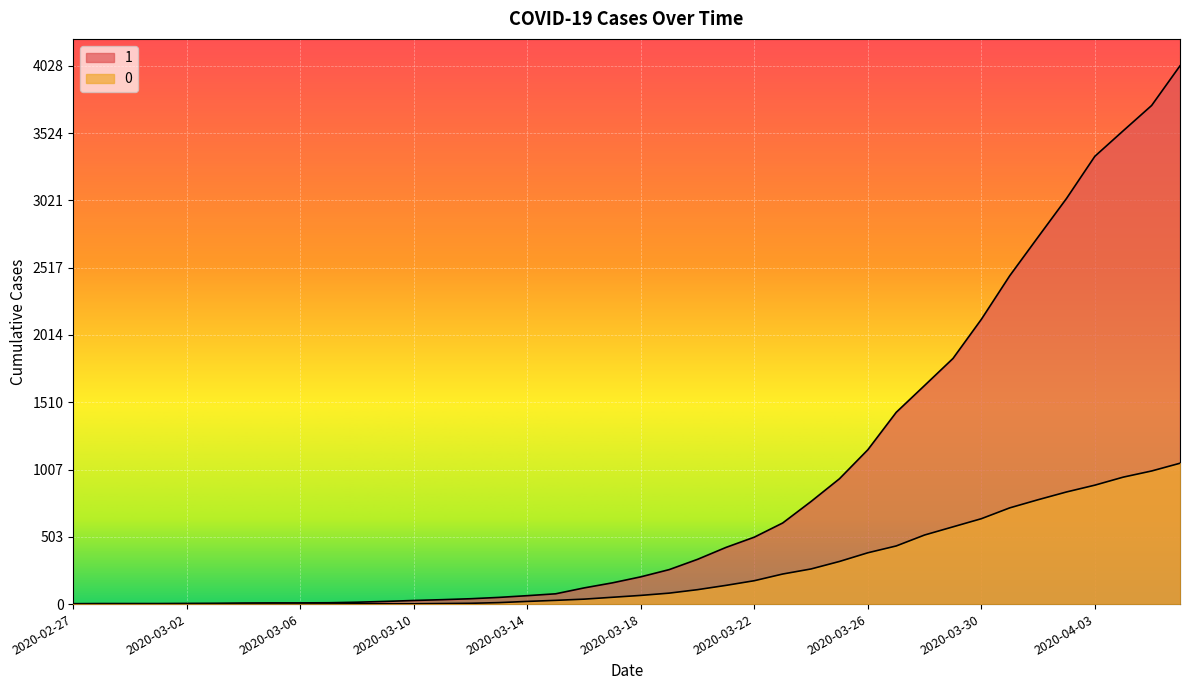

How many lines are shown in the chart?

2